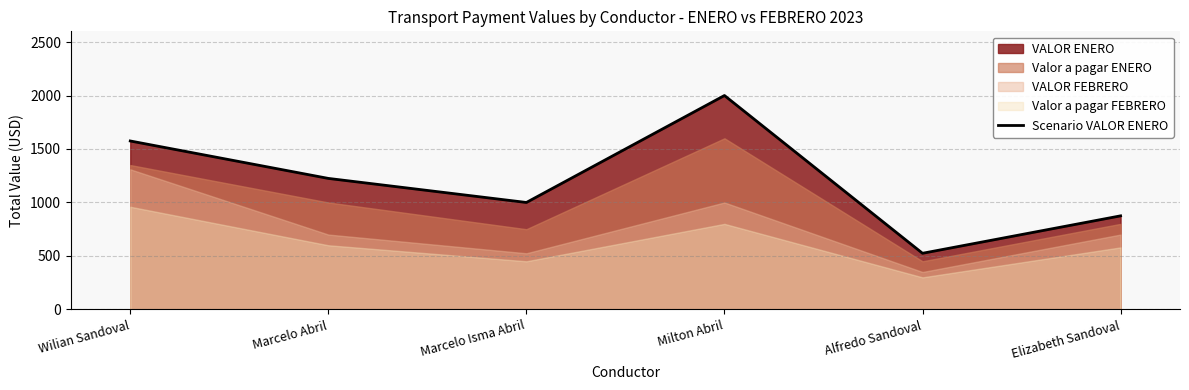

What position from the right is Elizabeth Sandoval?

1